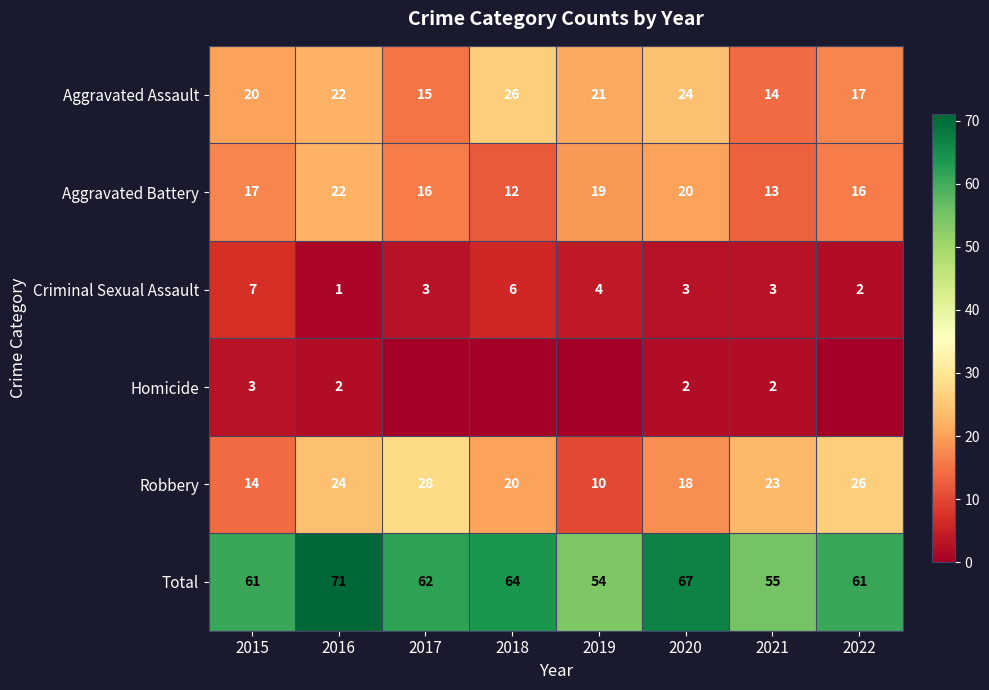

What is the difference between the Aggravated Assault values at 2019 and 2022?

4